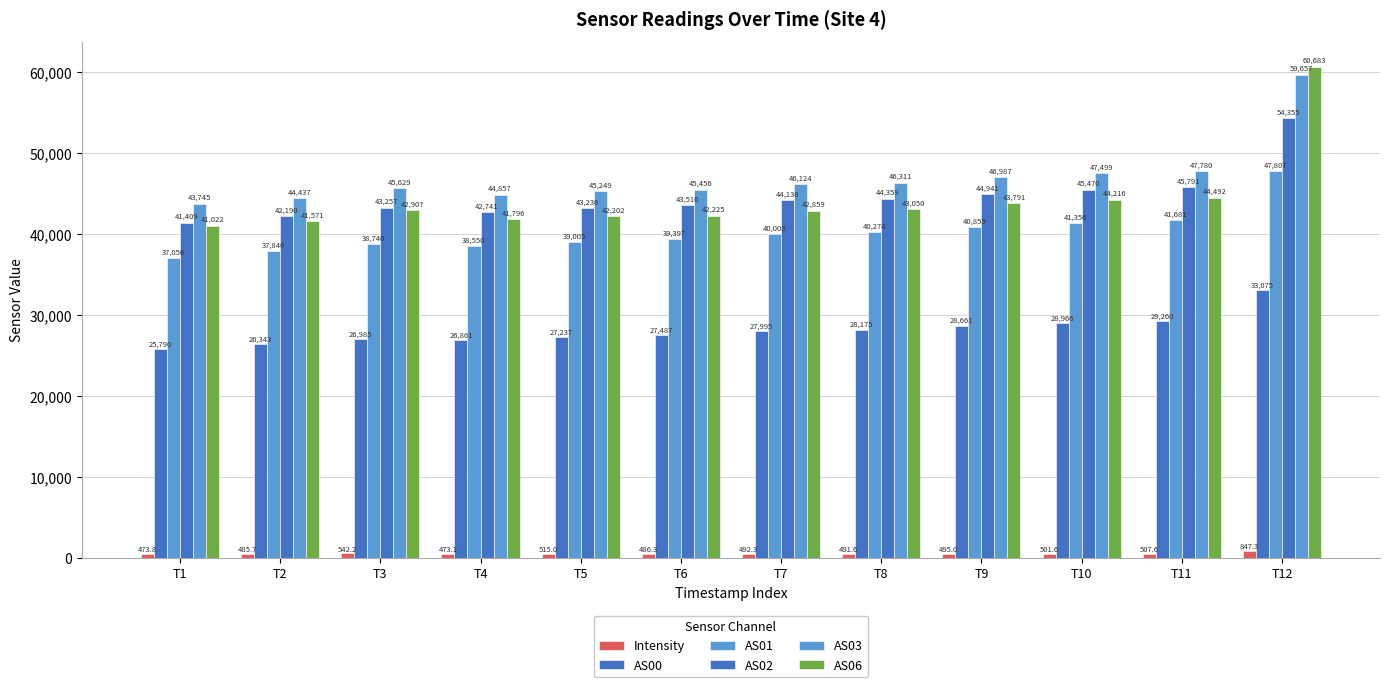

What is the total value across all series at T6?

198567.3